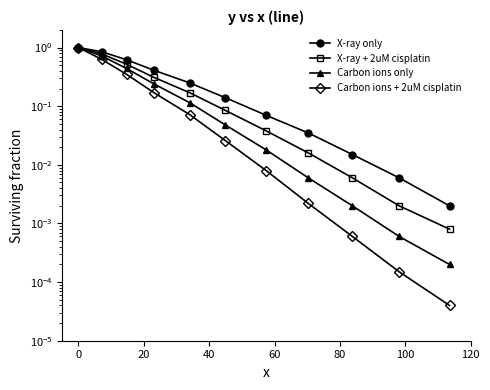

List the series in order of their peak value, highest first.

X-ray only, X-ray + 2uM cisplatin, Carbon ions only, Carbon ions + 2uM cisplatin